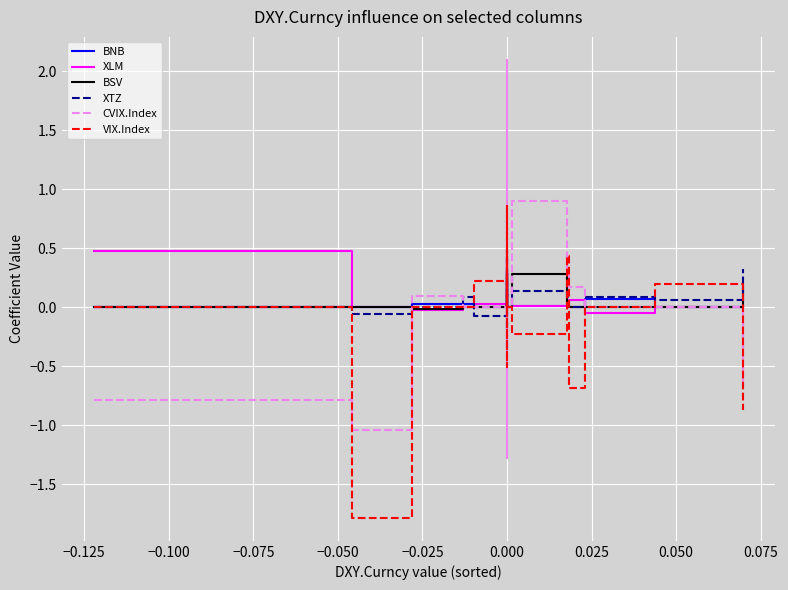

Is it true that VIX.Index equals 1.2 at 0.000?

False